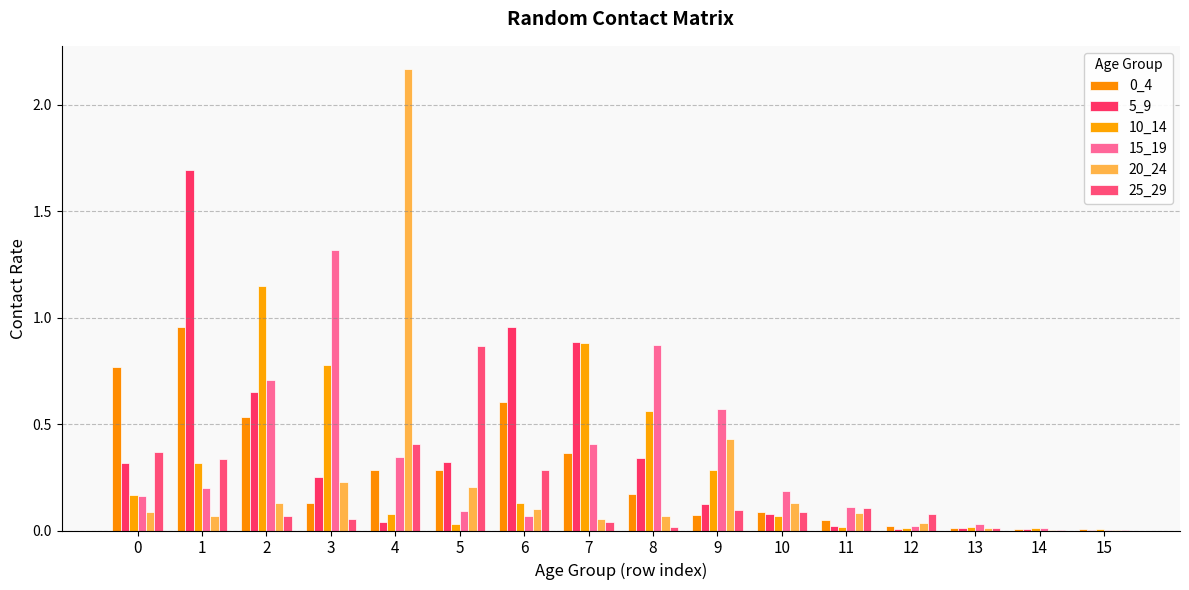

Is it true that 20_24 equals 0.0 at 15?

True